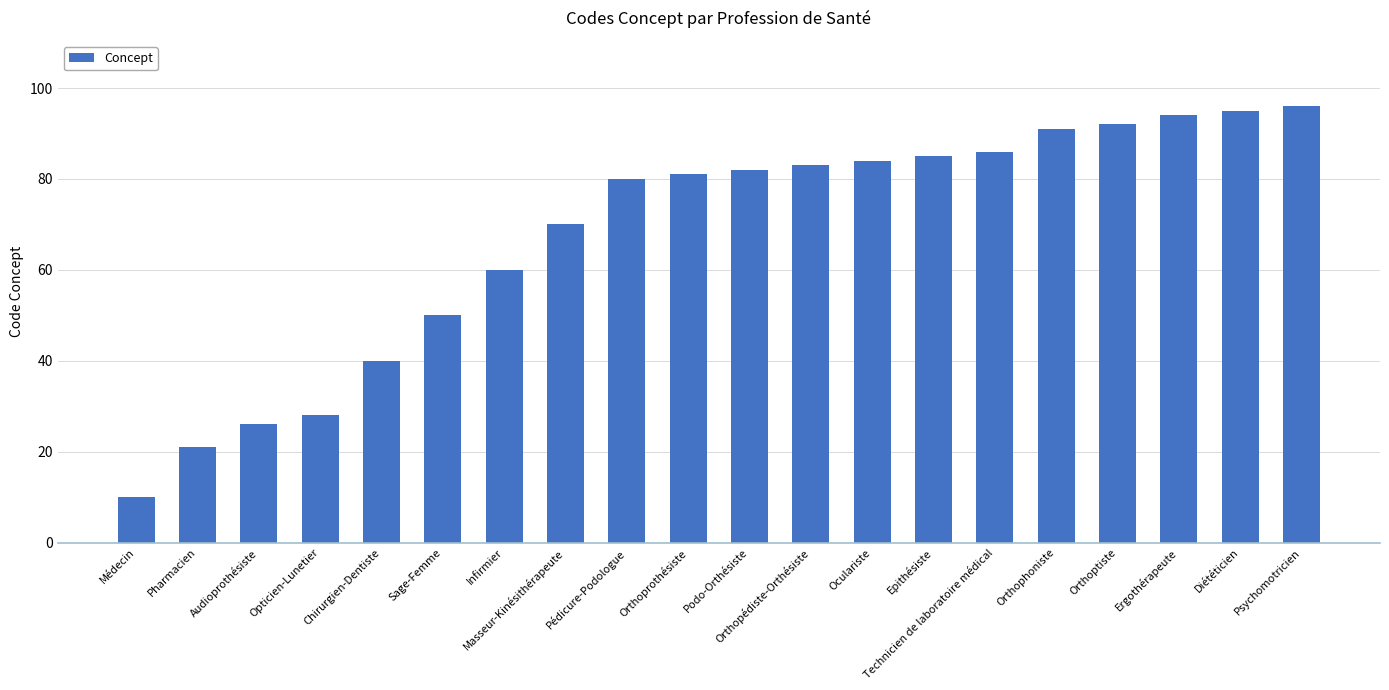

List the labels in order of value, largest first.

Psychomotricien, Diététicien, Ergothérapeute, Orthoptiste, Orthophoniste, Technicien de laboratoire médical, Epithésiste, Oculariste, Orthopédiste-Orthésiste, Podo-Orthésiste, Orthoprothésiste, Pédicure-Podologue, Masseur-Kinésithérapeute, Infirmier, Sage-Femme, Chirurgien-Dentiste, Opticien-Lunetier, Audioprothésiste, Pharmacien, Médecin